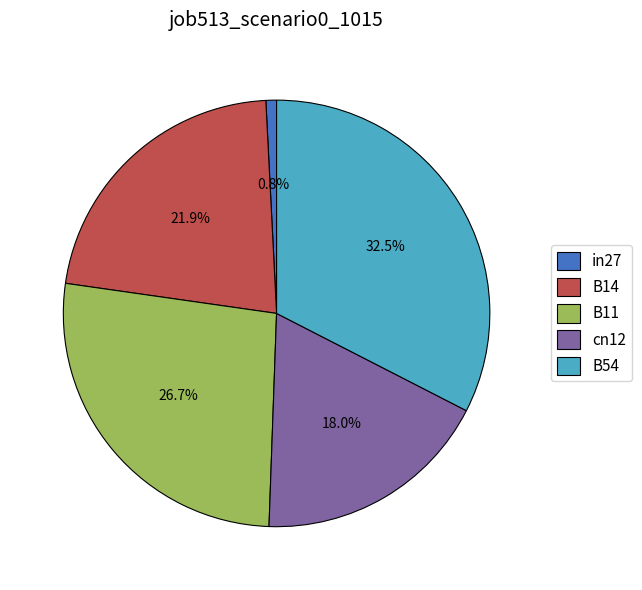

Which slice is the smallest?

in27